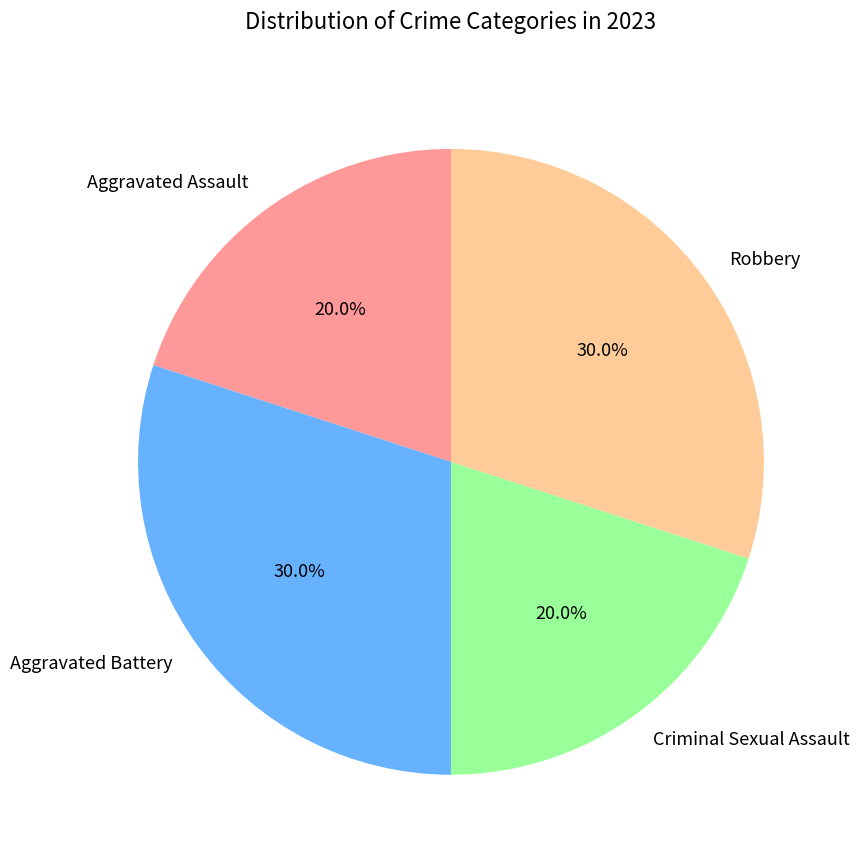

Is it true that Robbery is 30% of the pie?

True